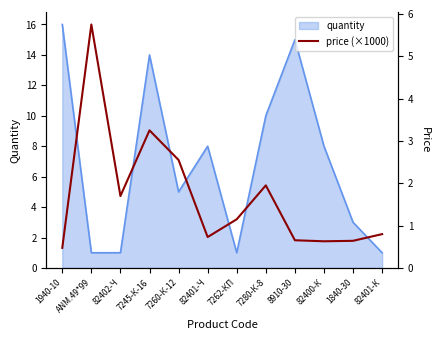

What is the maximum value shown in the chart?

5.8